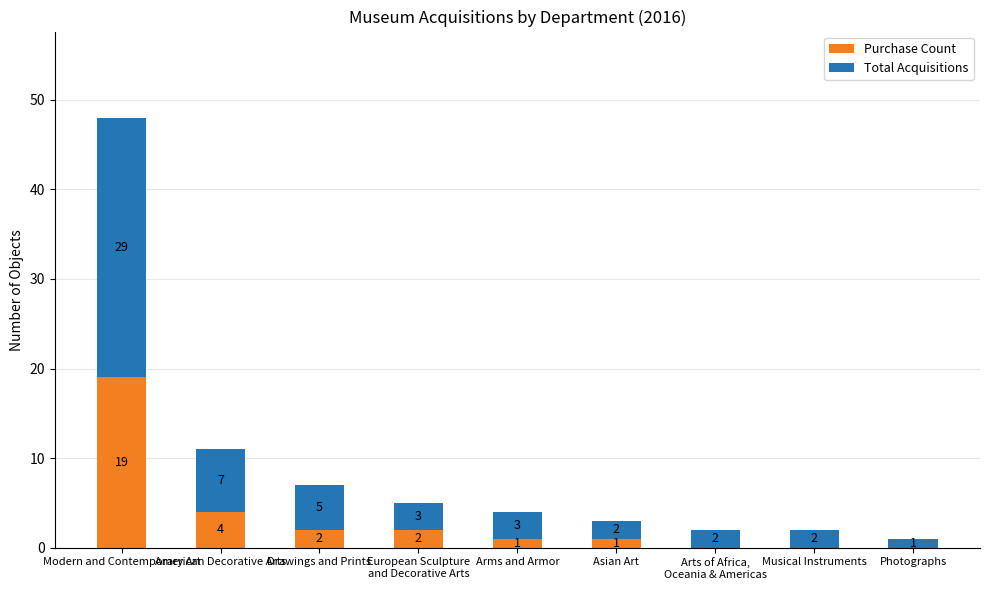

Are the bars grouped side by side (vs. stacked)?

No